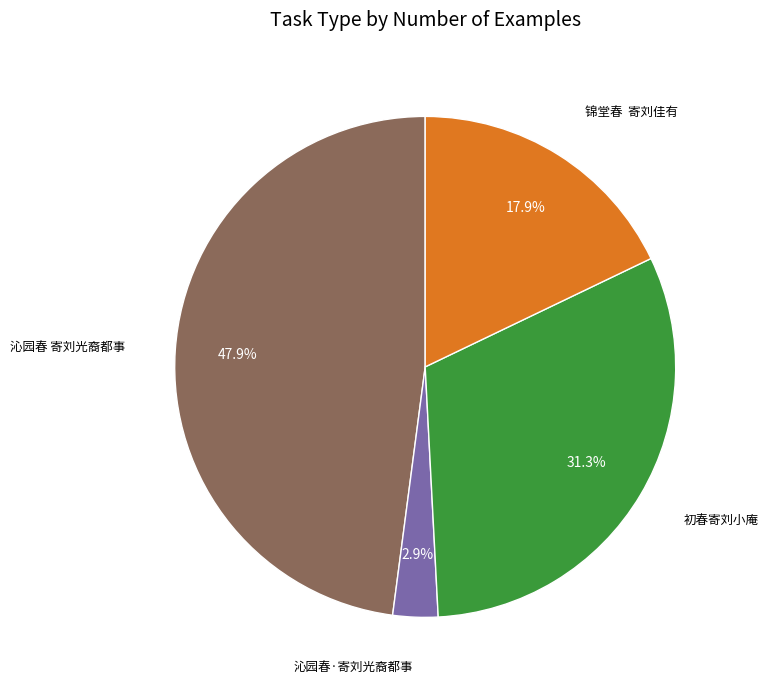

Is there a majority slice in this chart?

No